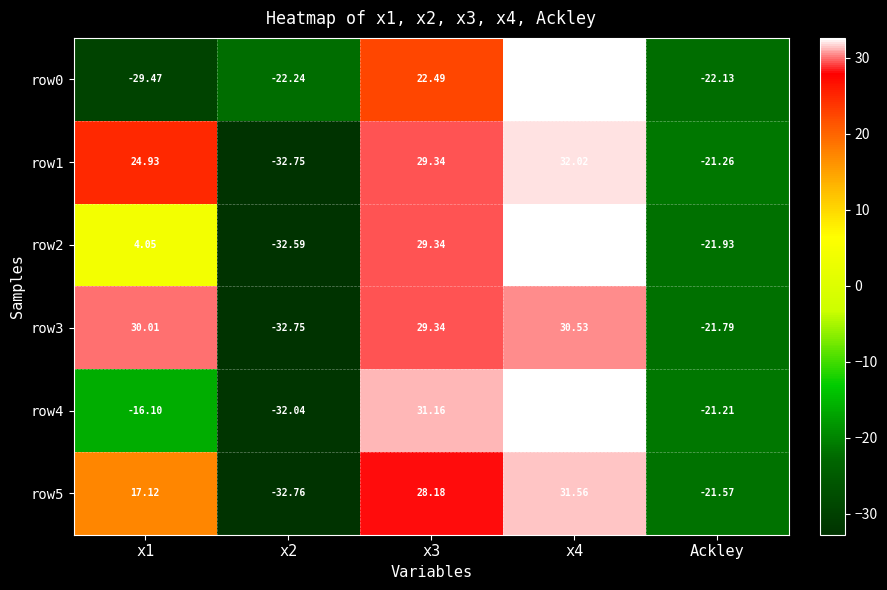

Where is row1 nearest to the value 0?

Ackley